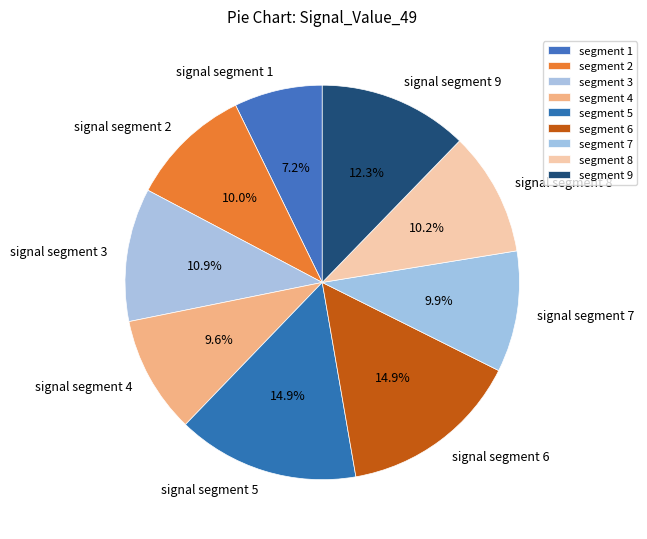

To the nearest percent, what percentage of the pie is signal segment 7?

10%